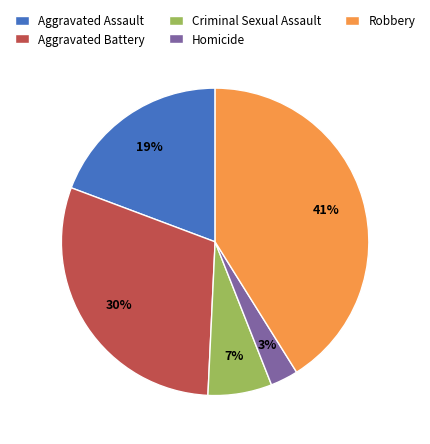

What percentage is the Robbery slice, to the nearest percent?

41%